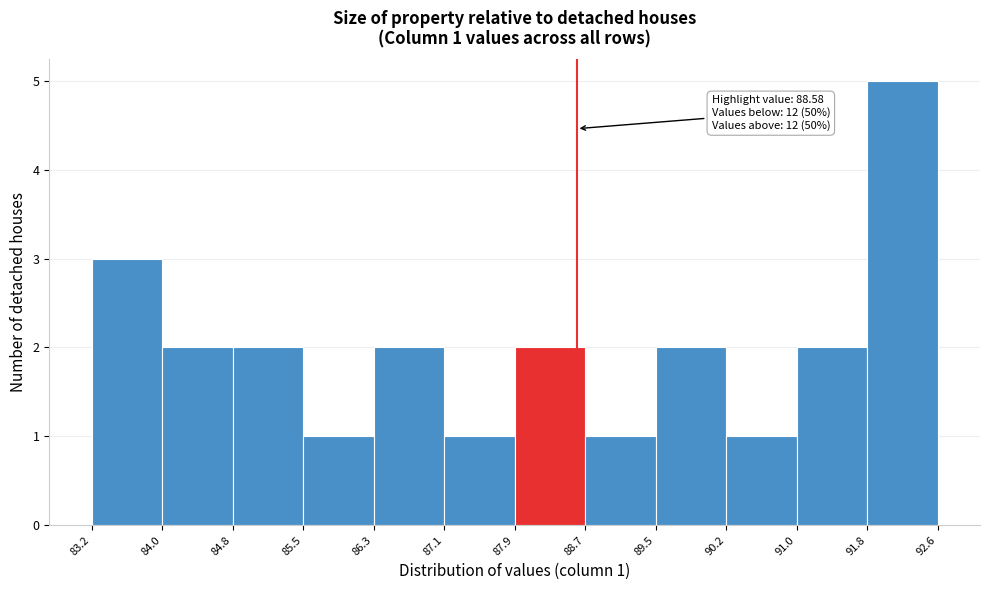

Which range on the x-axis has the tallest bar?

91.8 to 92.6